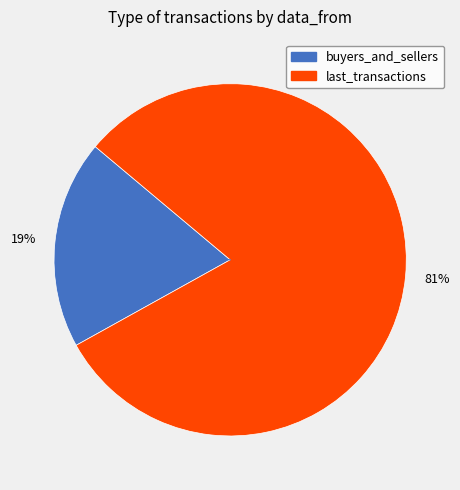

How many segments does this pie chart have?

2